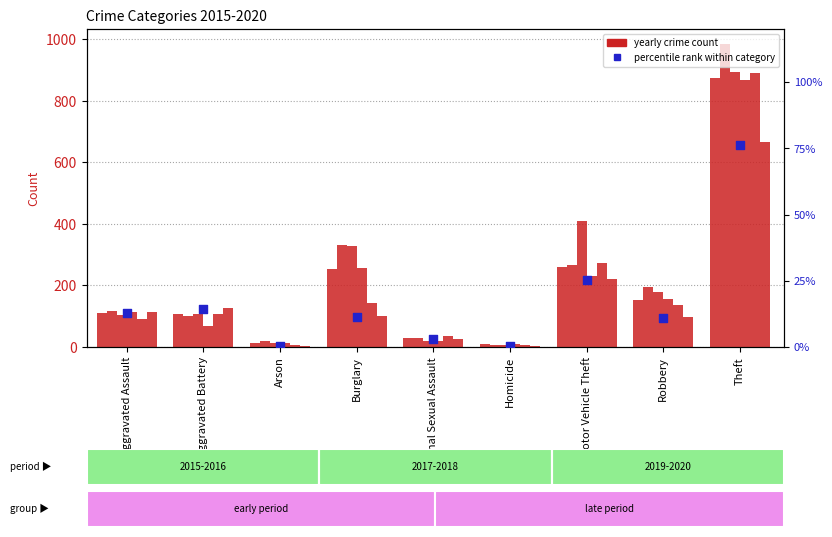

Approximately how many times larger is the value at Aggravated Battery compared to Aggravated Assault?

1.1